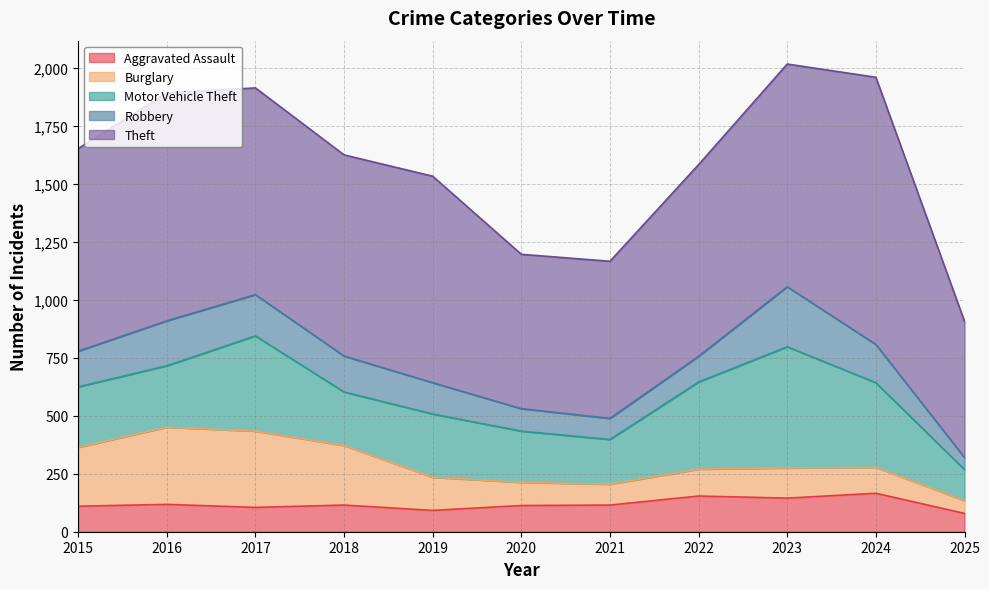

Which series has the widest spread of values?

Theft